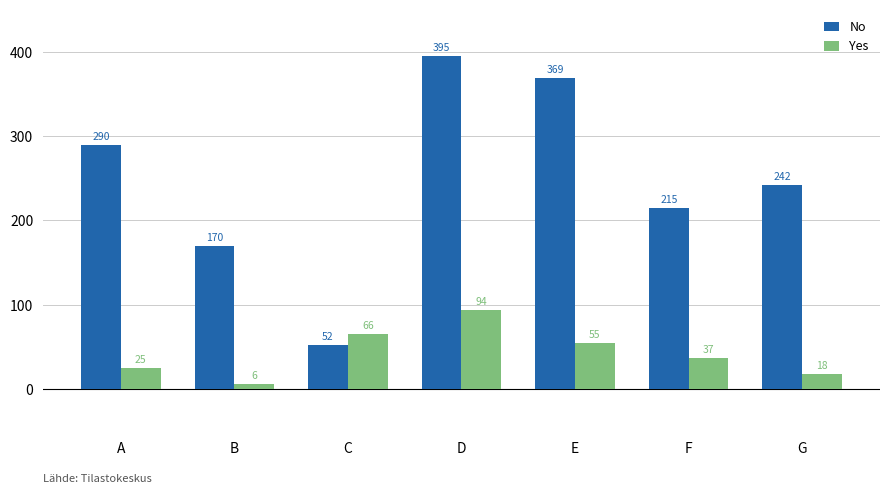

Is it true that No equals 52 at C?

True